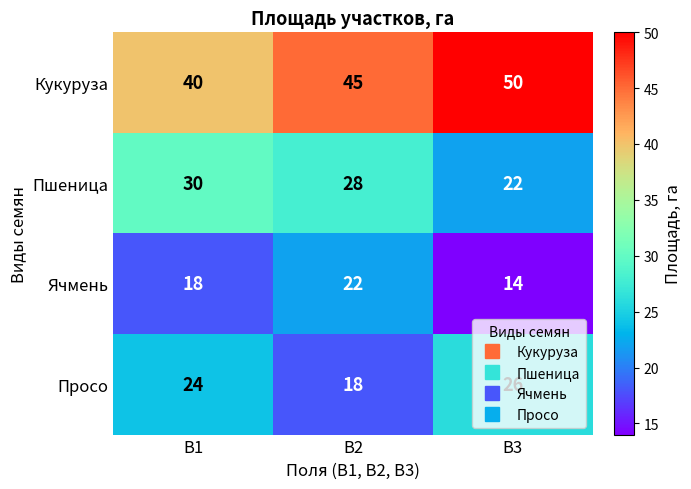

The Просо series shows 38 at В1. True or false?

False